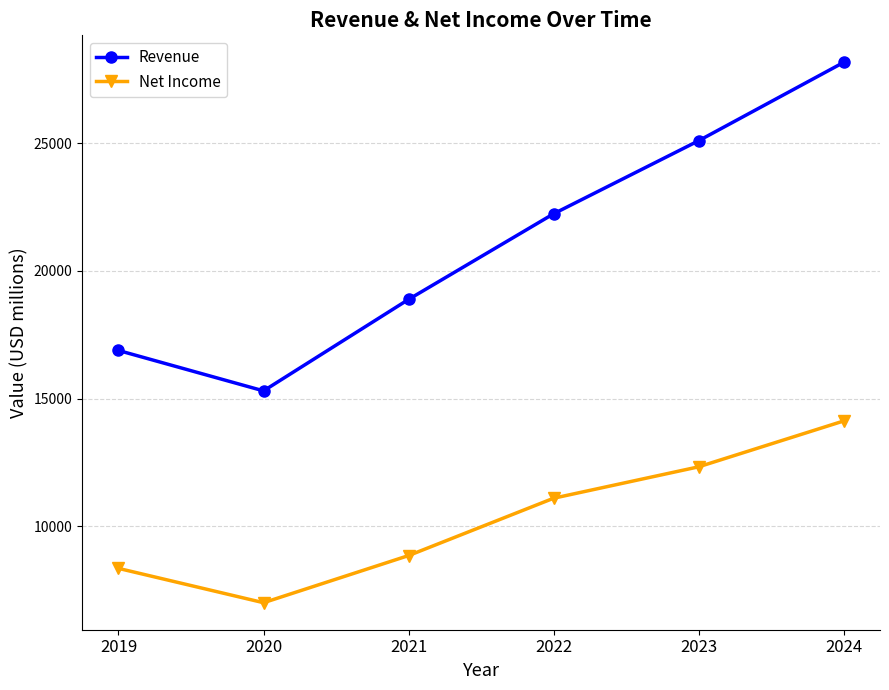

Is the value of Net Income at 2021 greater than the value of Revenue at 2024?

No